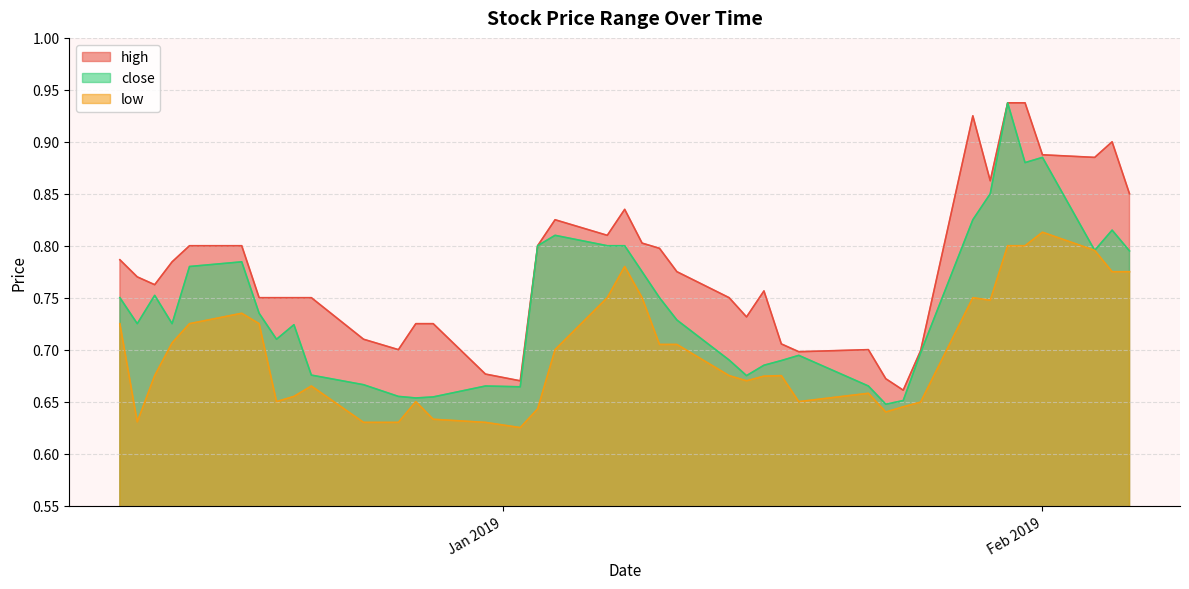

What value does the high series have at 2019-01-18?

0.7